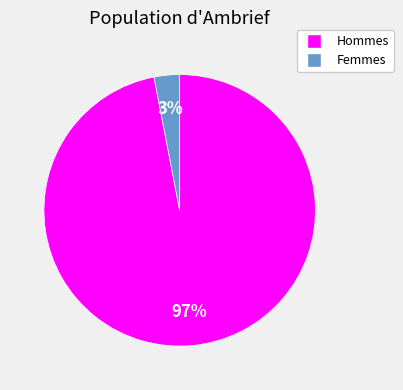

To the nearest percent, what percentage of the pie is Femmes?

3%